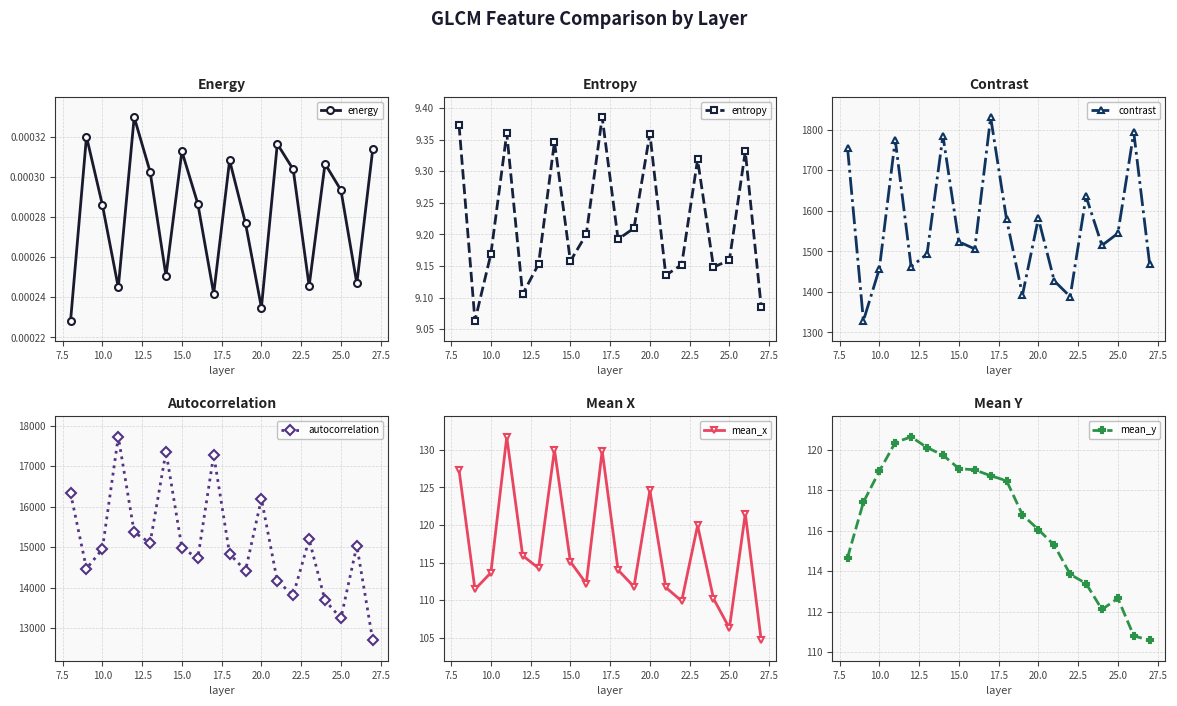

Count the number of categories in the chart.

20